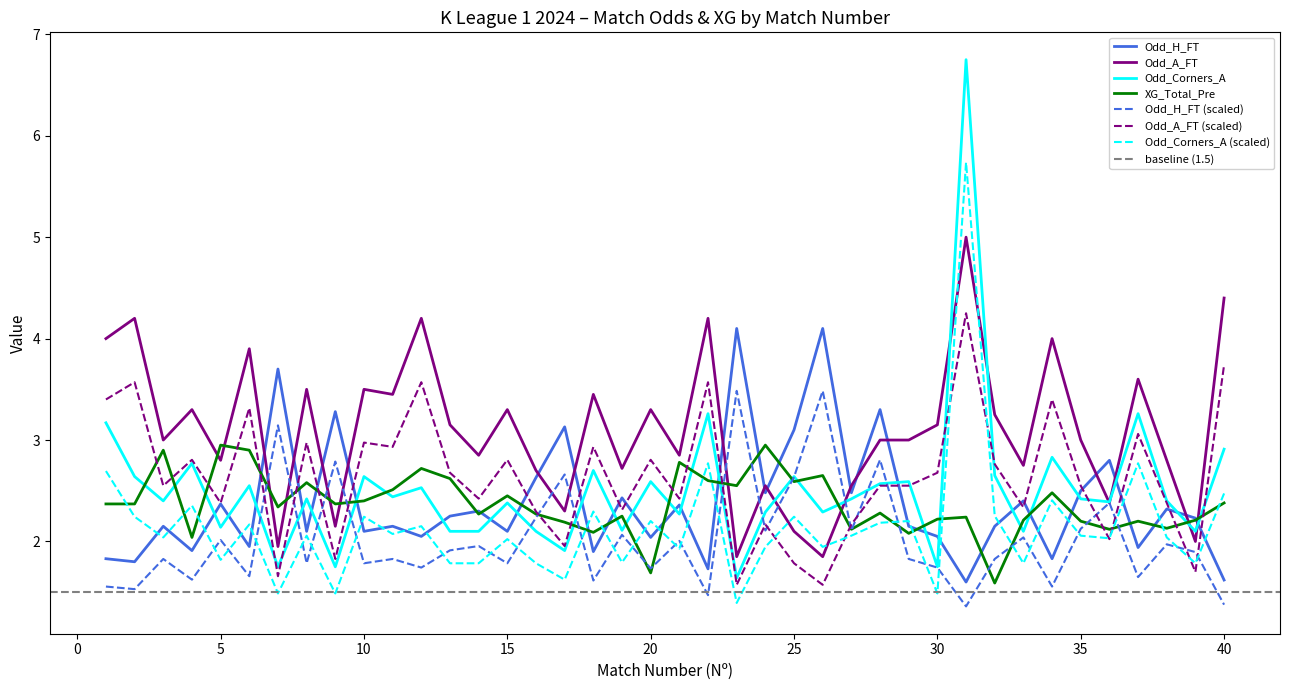

What is the value of the Odd_A_FT point at the 6th from the left?

3.9